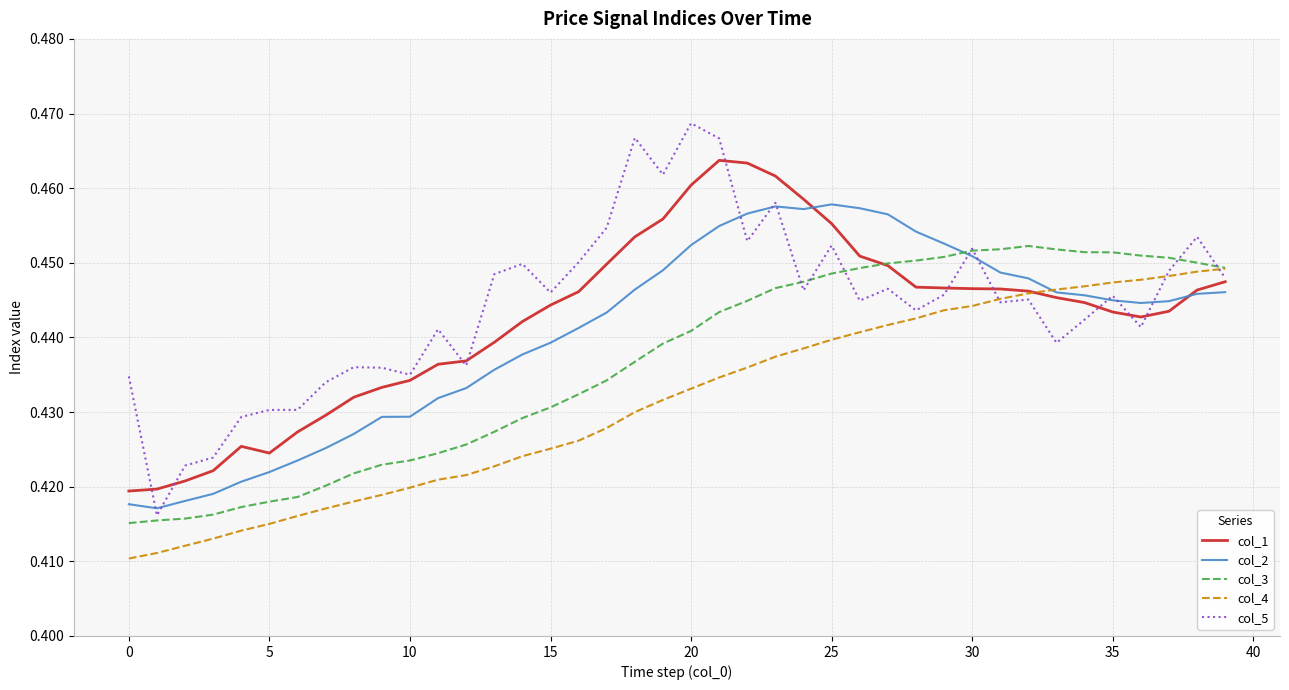

Which series has the widest spread of values?

col_5